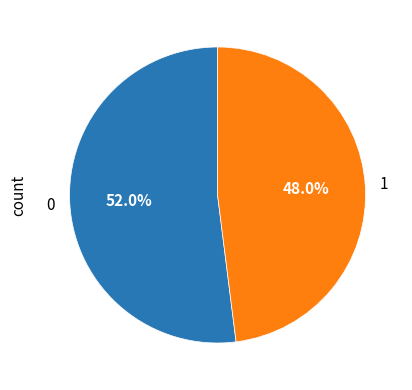

To the nearest percent, what percentage of the pie is 0?

52%